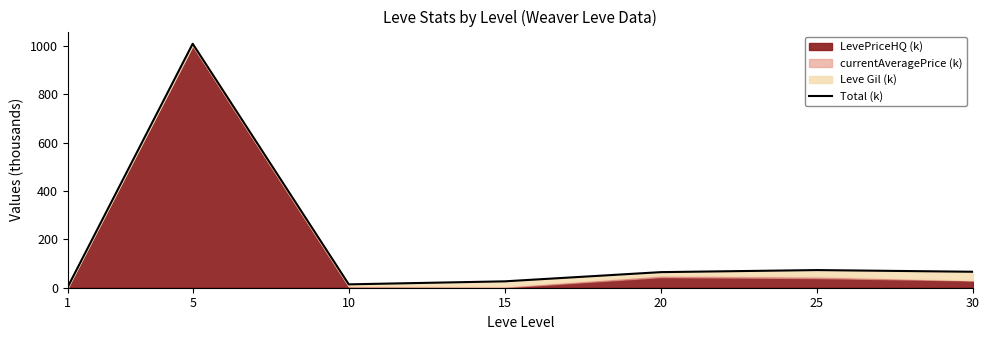

What is the smallest value displayed?

4.0